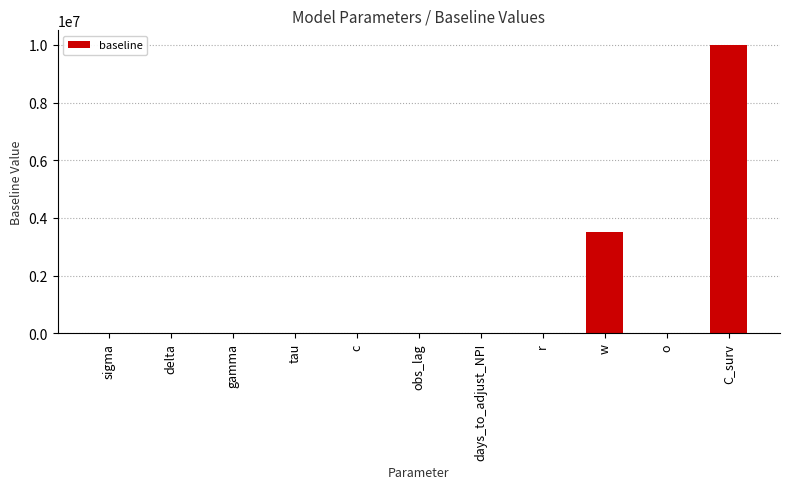

Which label corresponds to the largest value in the chart?

C_surv